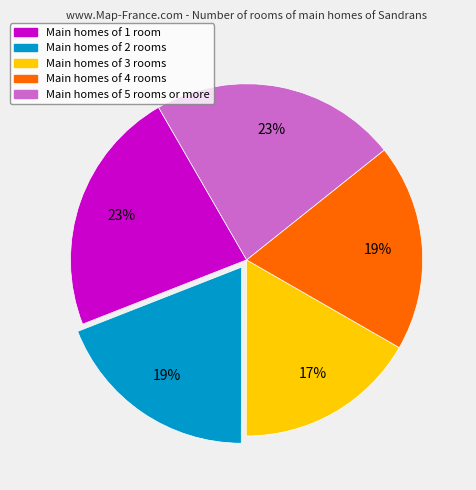

To the nearest percent, what is the difference between the largest and smallest slice percentages?

6%